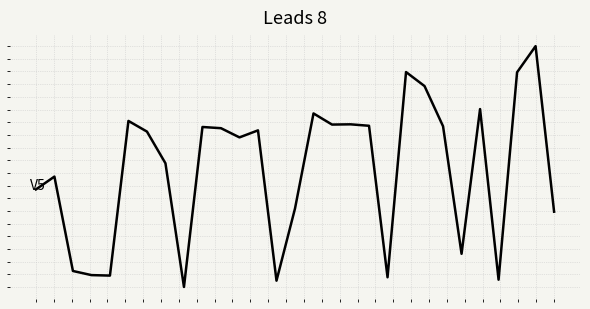

List the labels in order of value, largest first.

27, 20, 26, 21, 24, 15, 5, 17, 16, 18, 22, 9, 10, 12, 6, 11, 7, 1, 0, 14, 28, 23, 2, 3, 4, 19, 25, 13, 8